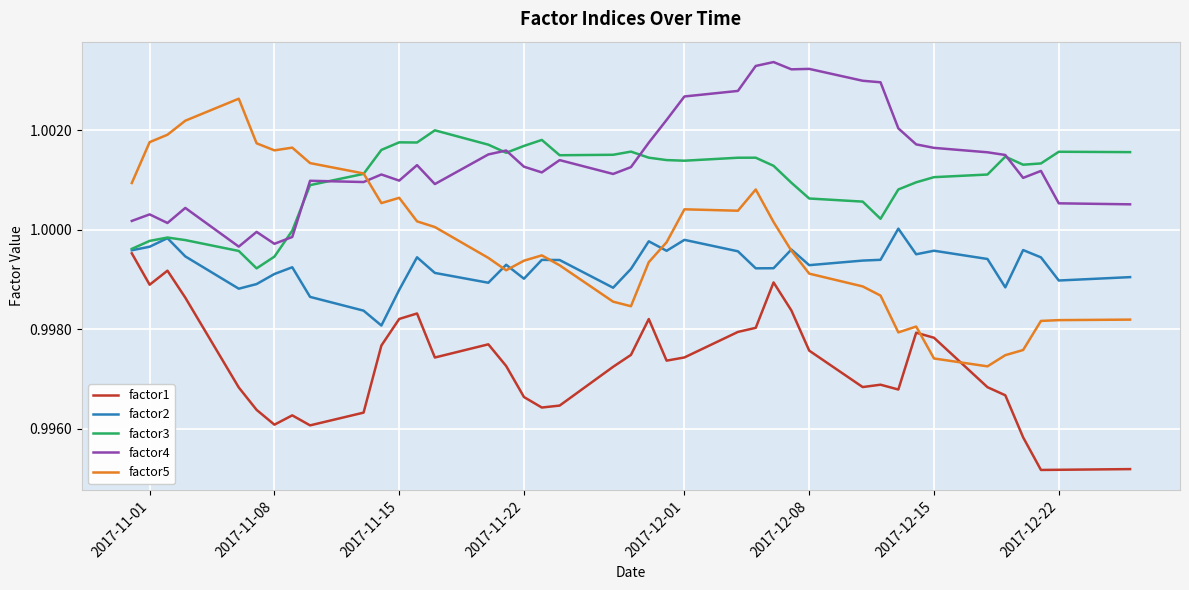

How many factor1 values are between 0 and 1?

40